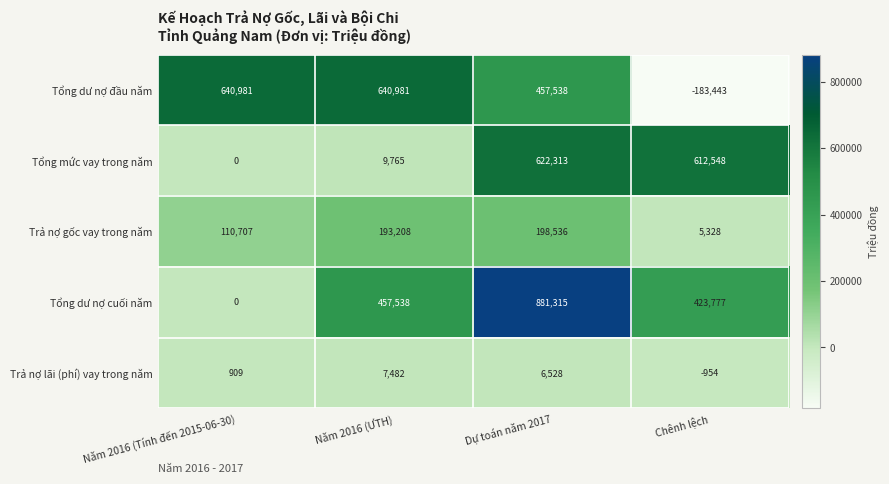

How many values in Trả nợ lãi (phí) vay trong năm are below zero?

1